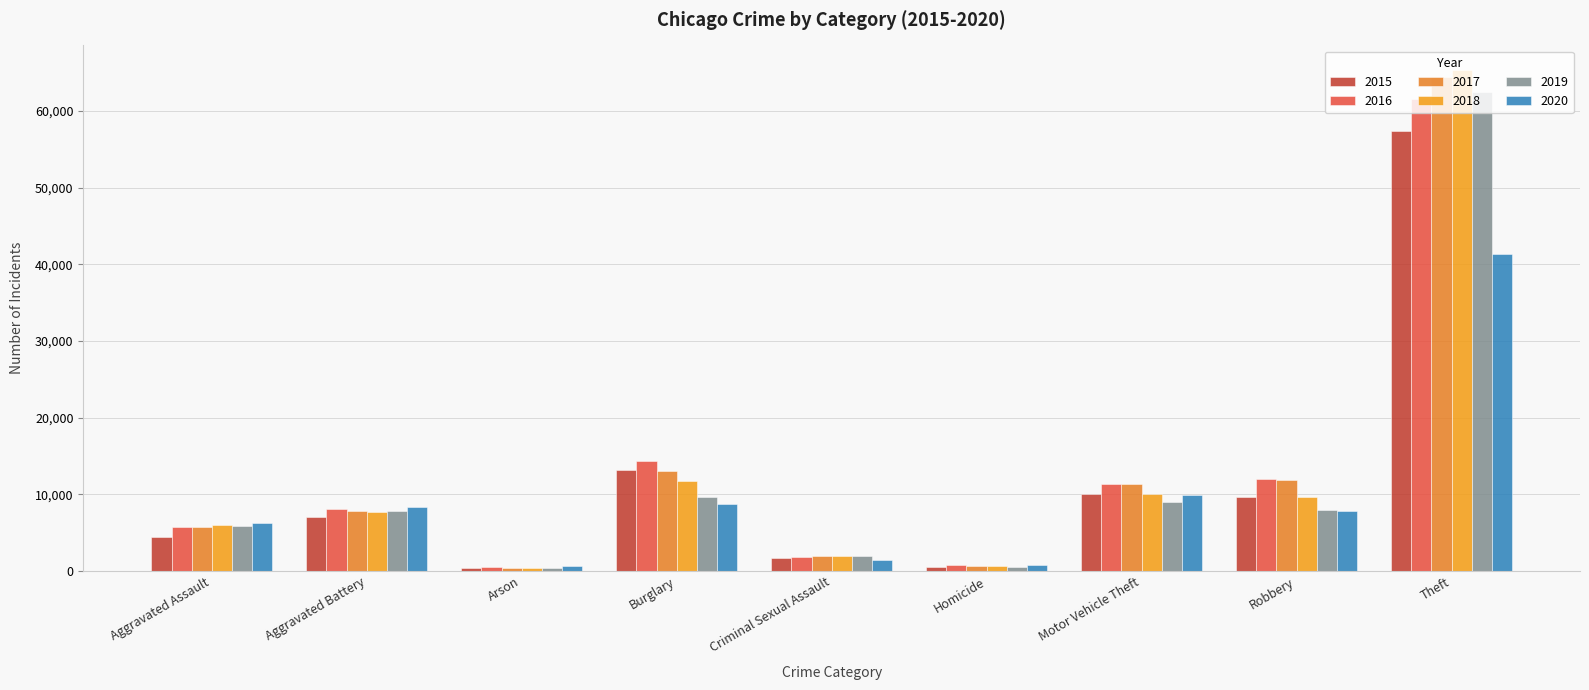

At which category does the chart reach its peak across all series?

Theft